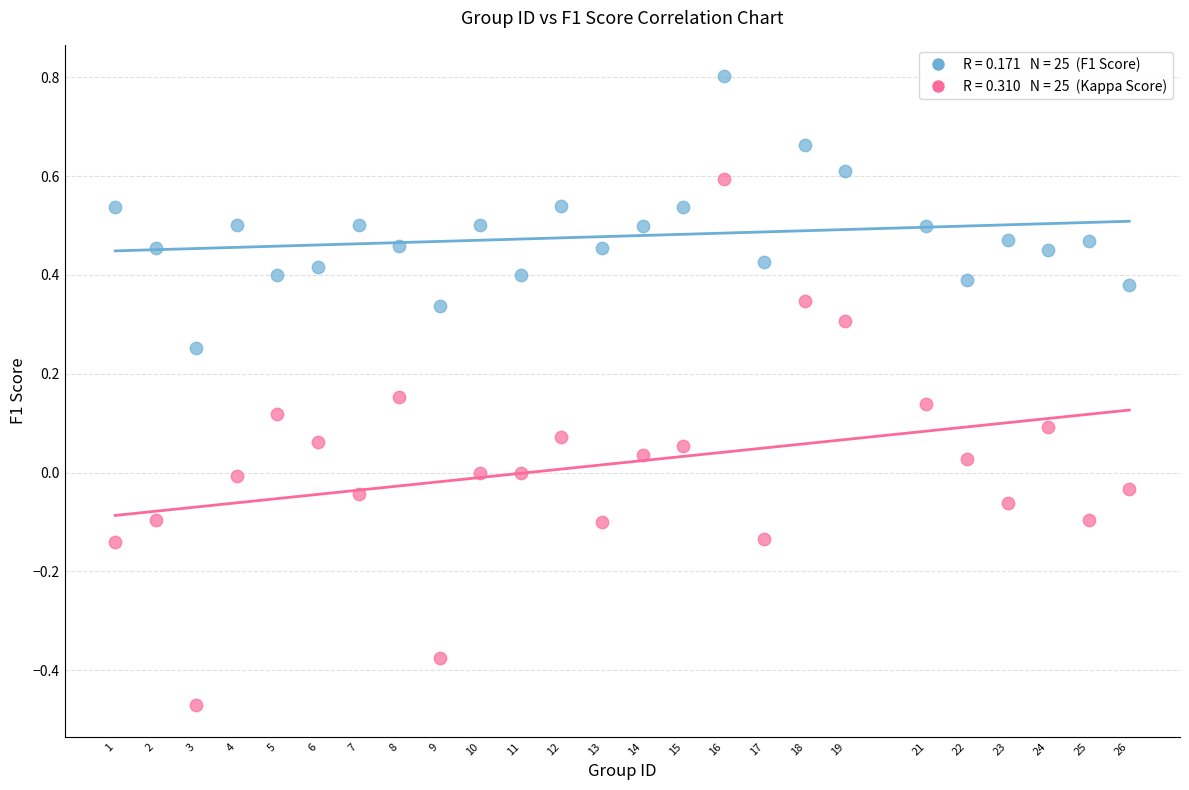

Across all data points, what is the range of X values (max minus min)?

25.0